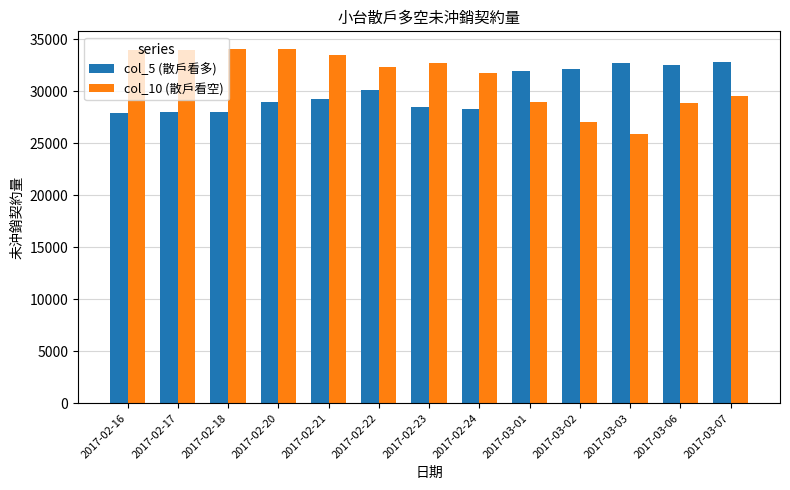

What is the lowest value of the col_5 (散戶看多) series?

27895